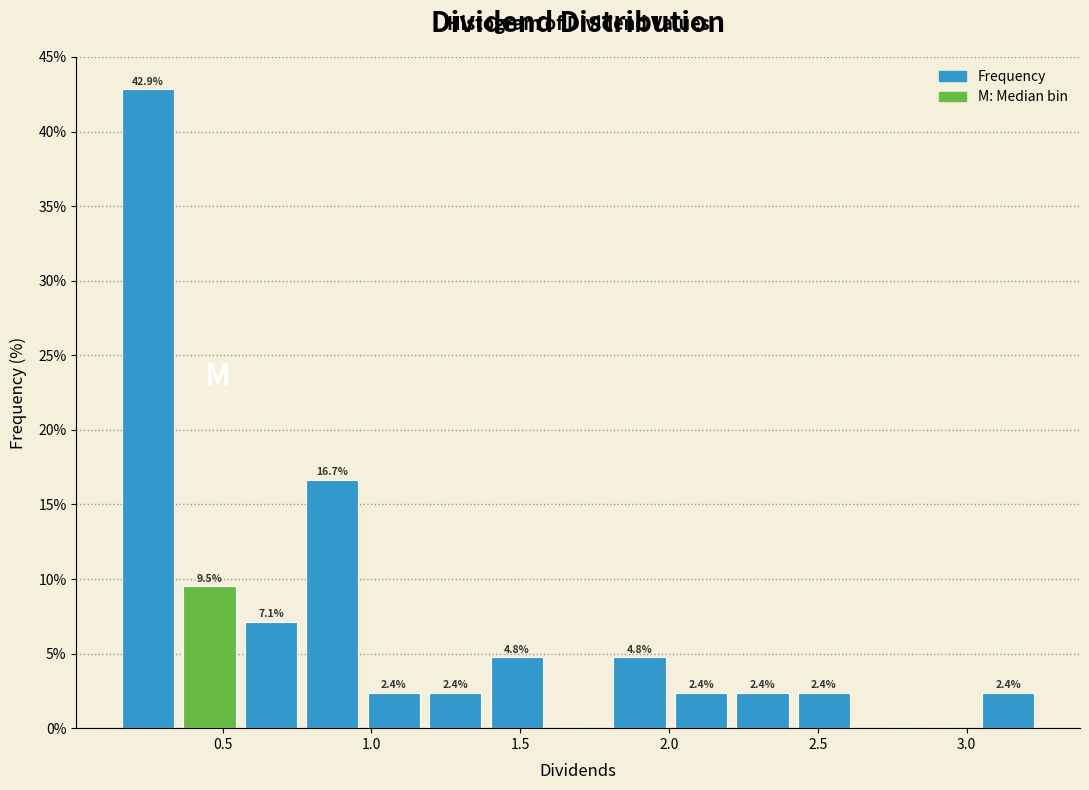

Over which range of the x-axis is the bar tallest?

0.15 to 0.35